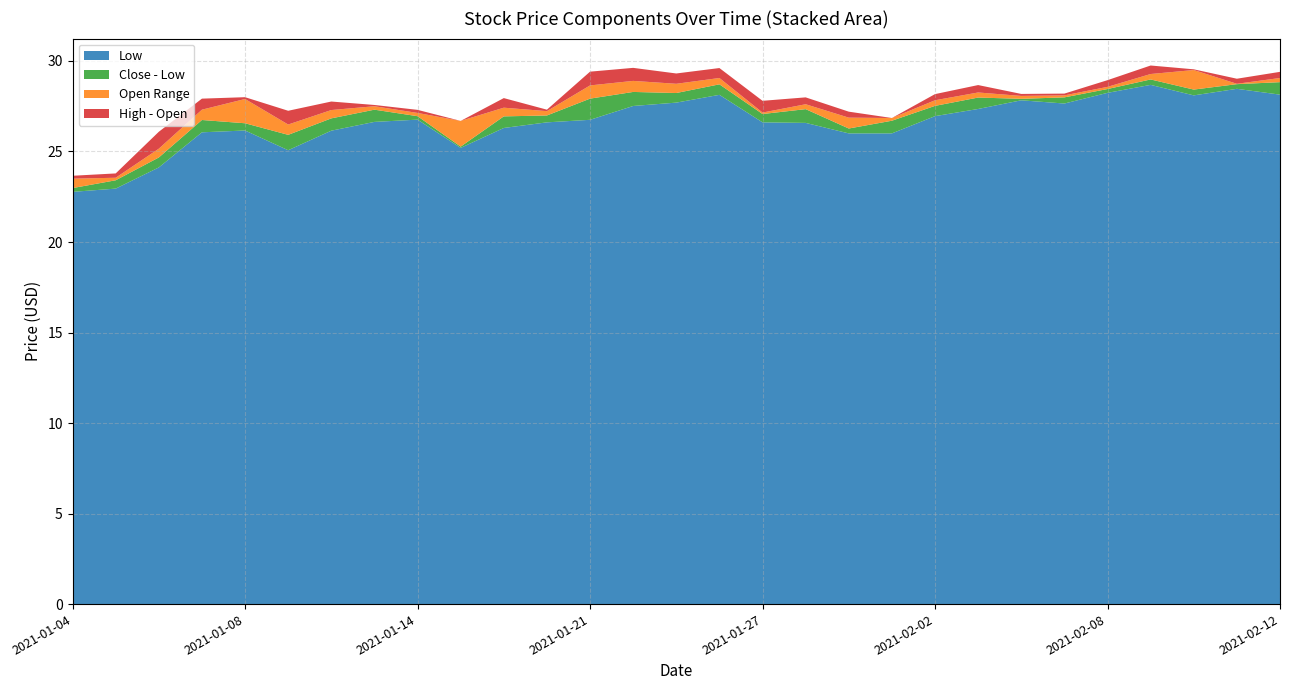

Reading left to right, list all the values displayed in this chart.

Open: 2021-01-04=23.5	2021-01-05=23.3	2021-01-06=24.2	2021-01-07=26.2	2021-01-08=27.9	2021-01-11=25.4	2021-01-12=26.4	2021-01-13=27.5	2021-01-14=27.1	2021-01-15=26.7	2021-01-19=26.5	2021-01-20=27.2	2021-01-21=27.2	2021-01-22=27.7	2021-01-25=28.7	2021-01-26=28.4	2021-01-27=27.1	2021-01-28=27.1	2021-01-29=26.9	2021-02-01=26.9	2021-02-02=27.2	2021-02-03=27.7	2021-02-04=28.1	2021-02-05=28.1	2021-02-08=28.3	2021-02-09=28.7	2021-02-10=29.5	2021-02-11=28.7	2021-02-12=28.6
Low: 2021-01-04=22.8	2021-01-05=22.9	2021-01-06=24.1	2021-01-07=26.1	2021-01-08=26.2	2021-01-11=25.1	2021-01-12=26.1	2021-01-13=26.6	2021-01-14=26.8	2021-01-15=25.2	2021-01-19=26.3	2021-01-20=26.6	2021-01-21=26.8	2021-01-22=27.5	2021-01-25=27.7	2021-01-26=28.1	2021-01-27=26.6	2021-01-28=26.6	2021-01-29=26.0	2021-02-01=26.0	2021-02-02=27.0	2021-02-03=27.3	2021-02-04=27.8	2021-02-05=27.6	2021-02-08=28.2	2021-02-09=28.7	2021-02-10=28.1	2021-02-11=28.5	2021-02-12=28.1
Close: 2021-01-04=23.0	2021-01-05=23.4	2021-01-06=24.7	2021-01-07=26.7	2021-01-08=26.6	2021-01-11=25.9	2021-01-12=26.8	2021-01-13=27.3	2021-01-14=26.9	2021-01-15=25.3	2021-01-19=26.9	2021-01-20=27.0	2021-01-21=27.9	2021-01-22=28.3	2021-01-25=28.2	2021-01-26=28.7	2021-01-27=27.1	2021-01-28=27.3	2021-01-29=26.3	2021-02-01=26.7	2021-02-02=27.5	2021-02-03=28.0	2021-02-04=27.9	2021-02-05=28.0	2021-02-08=28.4	2021-02-09=29.0	2021-02-10=28.4	2021-02-11=28.7	2021-02-12=28.8
High: 2021-01-04=23.7	2021-01-05=23.5	2021-01-06=25.1	2021-01-07=26.8	2021-01-08=28.0	2021-01-11=26.1	2021-01-12=26.8	2021-01-13=27.6	2021-01-14=27.3	2021-01-15=26.7	2021-01-19=27.0	2021-01-20=27.3	2021-01-21=27.9	2021-01-22=28.4	2021-01-25=29.3	2021-01-26=28.9	2021-01-27=27.8	2021-01-28=27.4	2021-01-29=27.2	2021-02-01=26.9	2021-02-02=27.6	2021-02-03=28.1	2021-02-04=28.2	2021-02-05=28.2	2021-02-08=28.7	2021-02-09=29.1	2021-02-10=29.5	2021-02-11=29.0	2021-02-12=28.9